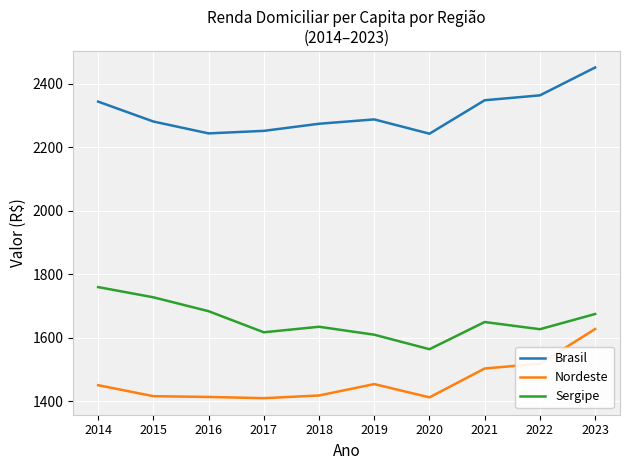

True or false: Sergipe and Nordeste cross at least once.

False